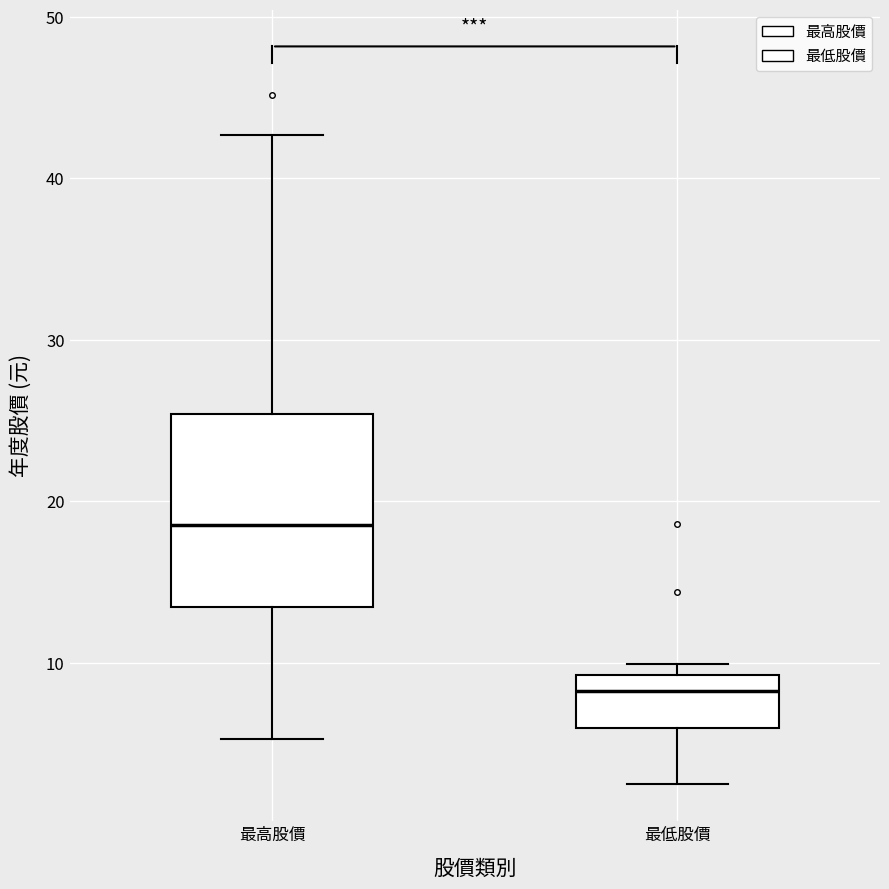

Reading left to right, transcribe this box plot: for each box, give where its median line is, the range the box spans, and where its two whiskers end, as read against the y-axis. The values are not printed on the chart, so give them approximately, as read against the axis.

最高股價: median 19, box 13 to 25, whiskers 5 to 43
最低股價: median 8, box 6 to 9, whiskers 2 to 10